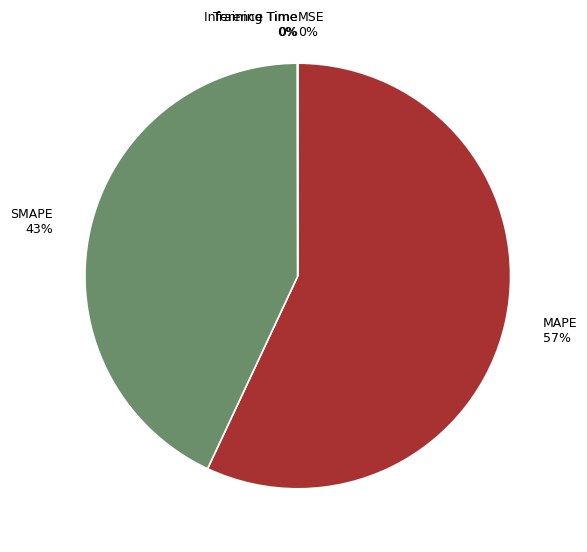

Which category has the biggest portion of the pie?

MAPE